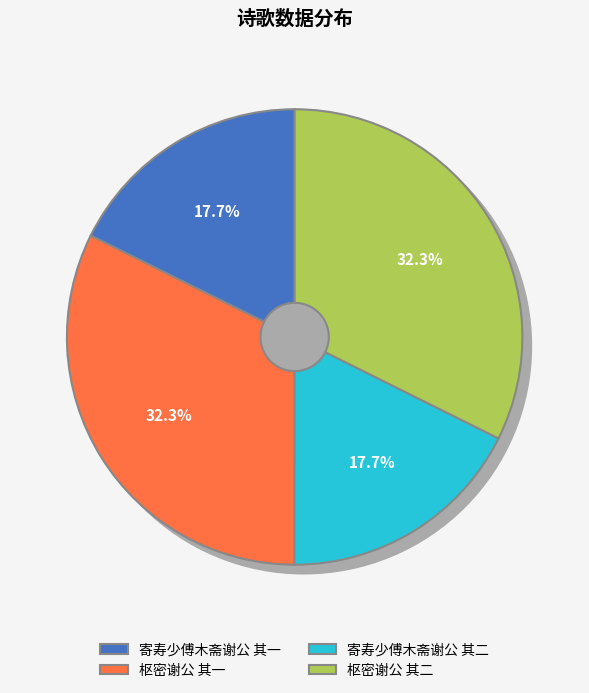

What portion of the pie excludes 寄寿少傅木斋谢公 其二?

82.3%